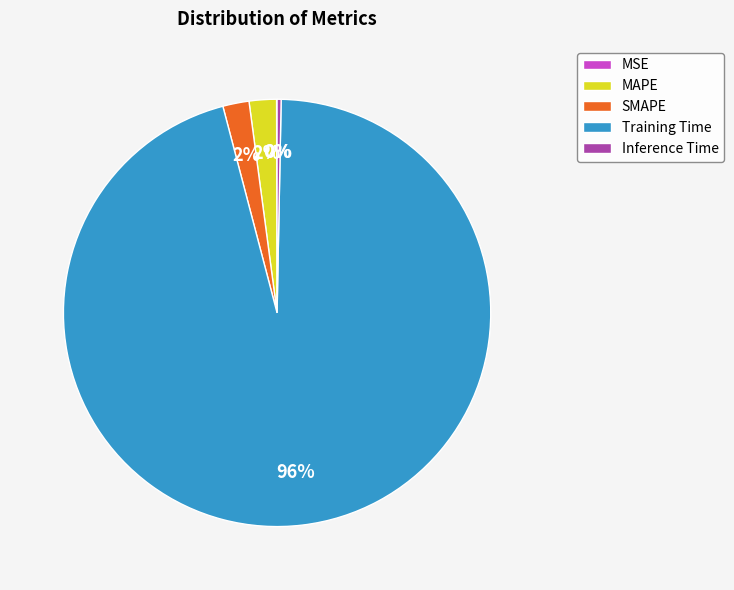

Do MAPE and SMAPE together represent more than half of the pie?

No